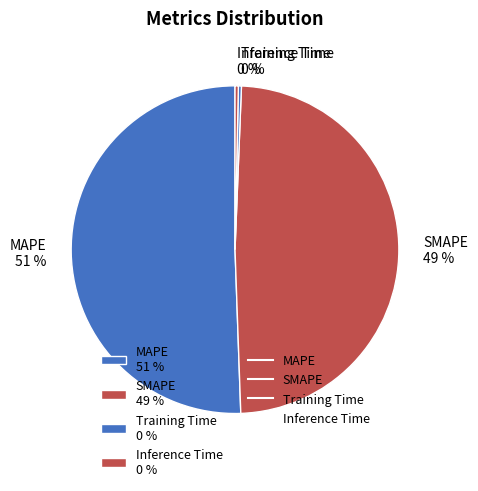

Which slice represents more than half of the pie?

MAPE